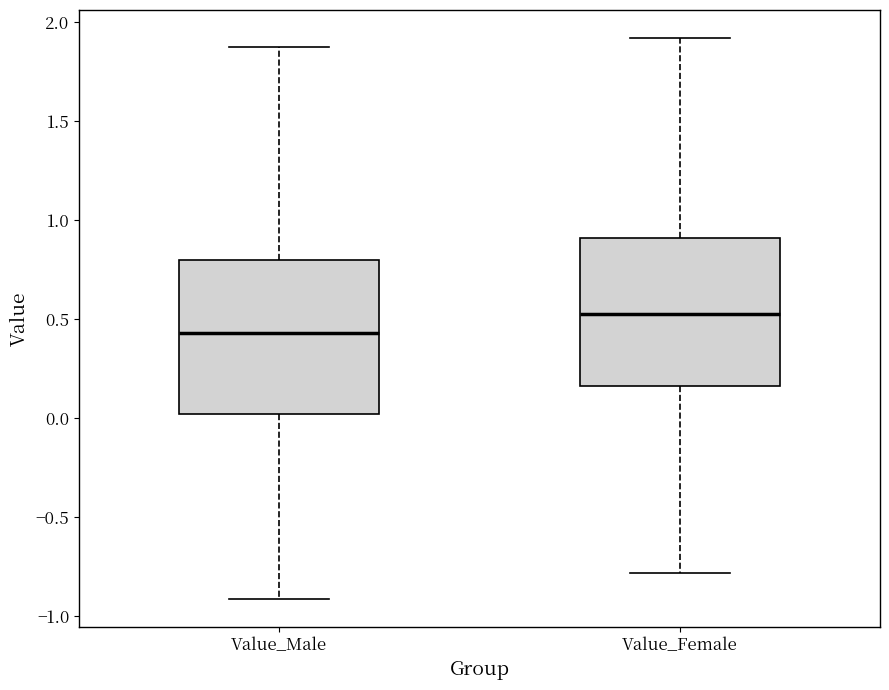

Reading left to right, read every box against the y-axis: the position of its median line, the range the box covers, and the ends of its whiskers. The values are not printed on the chart, so give them approximately, as read against the axis.

Value_Male: median 0.45, box 0.00 to 0.80, whiskers -0.90 to 1.85
Value_Female: median 0.55, box 0.15 to 0.90, whiskers -0.80 to 1.90